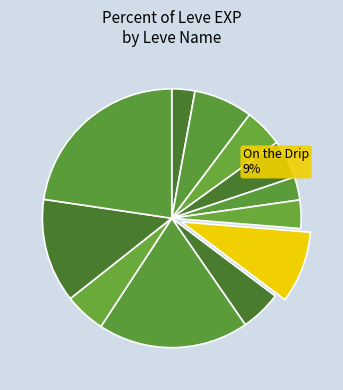

What percentage do On the Drip(5) and Met a Sticky End(1) together represent?

13.8%